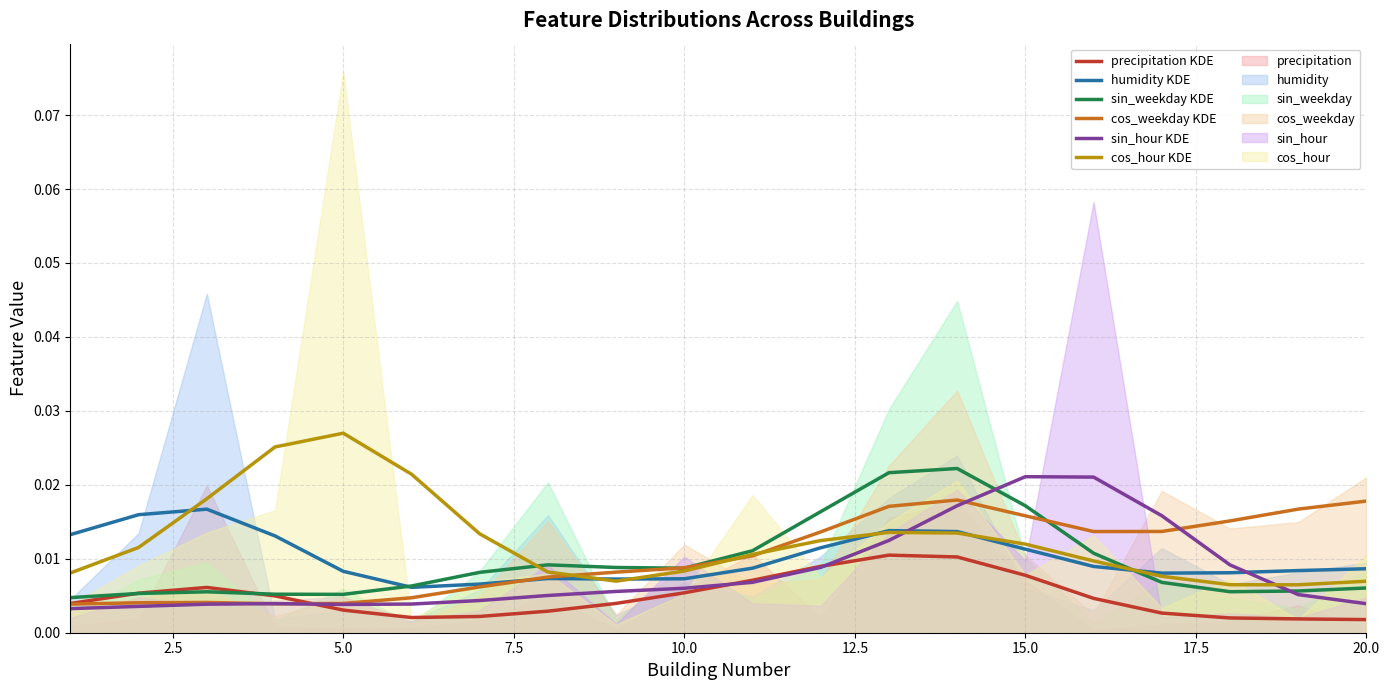

At 20.0, list the series in order from largest to smallest.

cos_weekday (smooth), humidity (smooth), cos_hour (smooth), sin_weekday (smooth), sin_hour (smooth), precipitation (smooth)